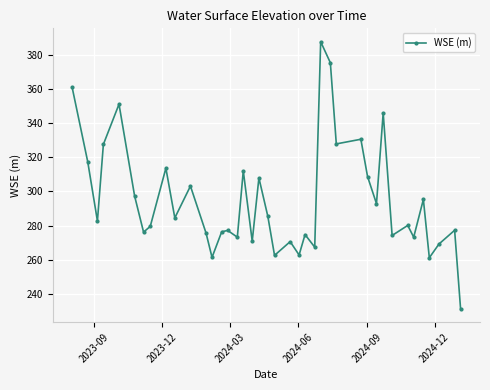

True or false: there are more than 0 points higher than both neighbors.

True